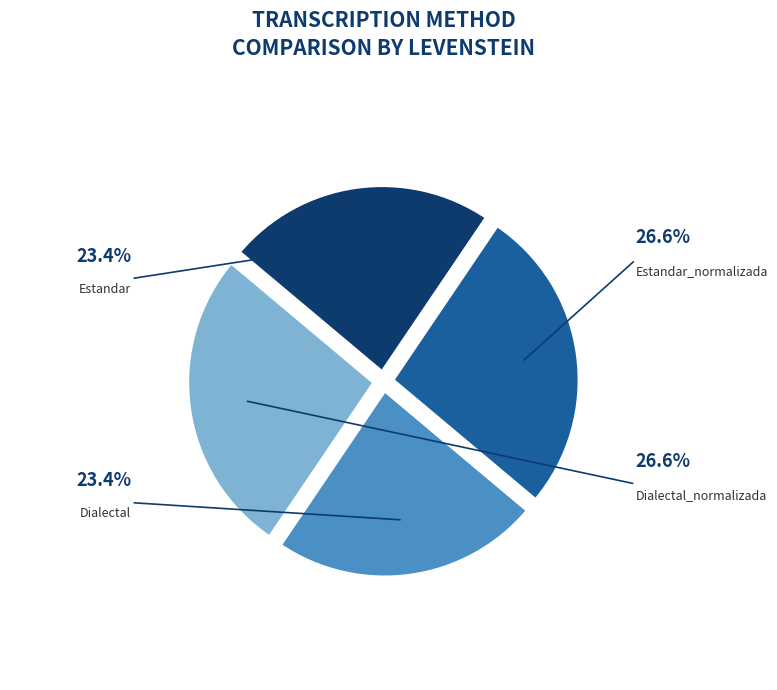

What percentage is NOT represented by Dialectal?

76.6%